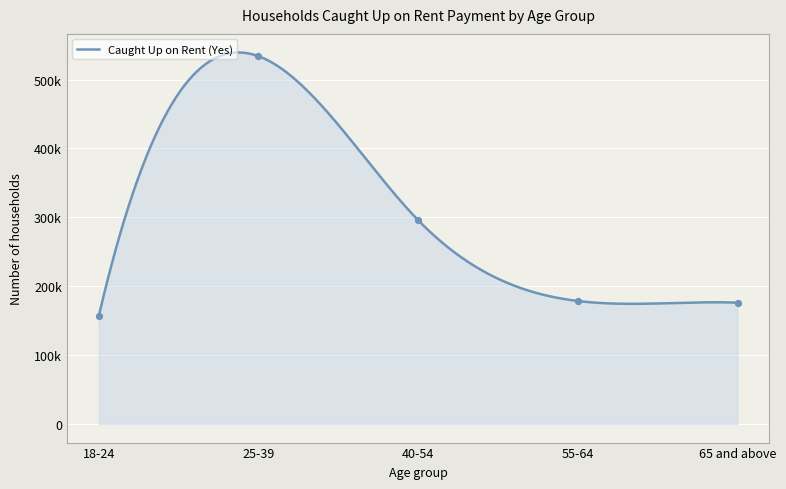

What is the change in value from 18-24 to 65 and above?

+19420